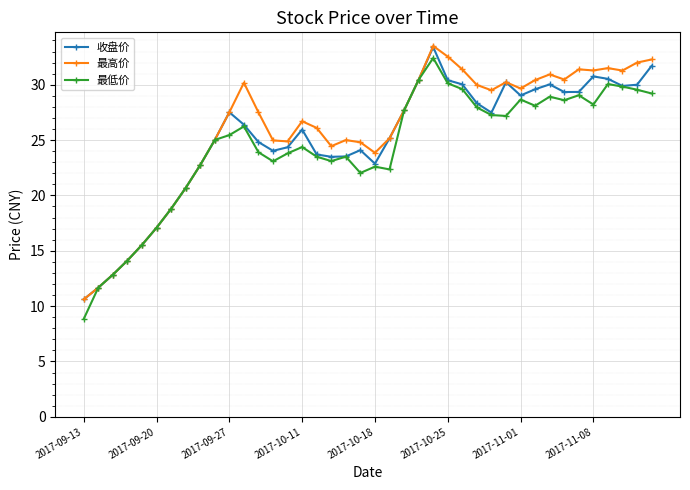

What is the average value of the 最低价 series?

24.4